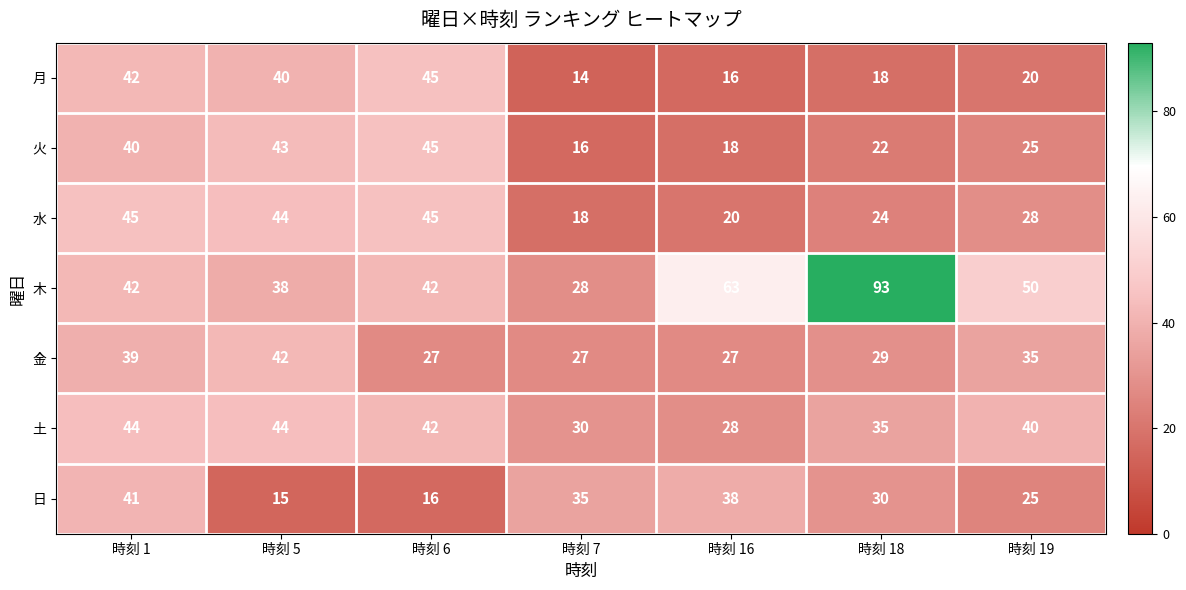

What is the minimum value for 土?

28